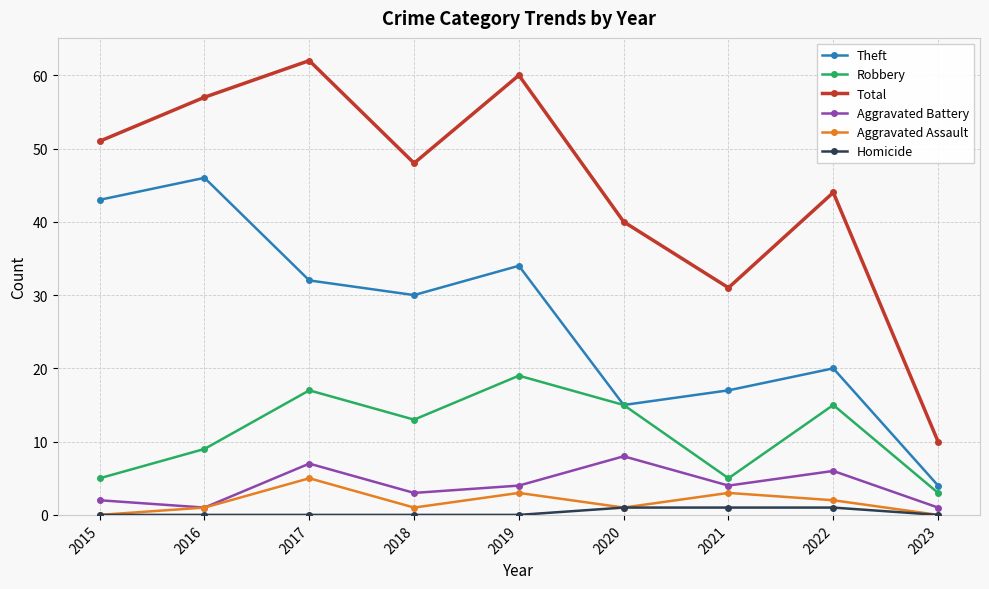

Where is the first local minimum for Theft?

2018